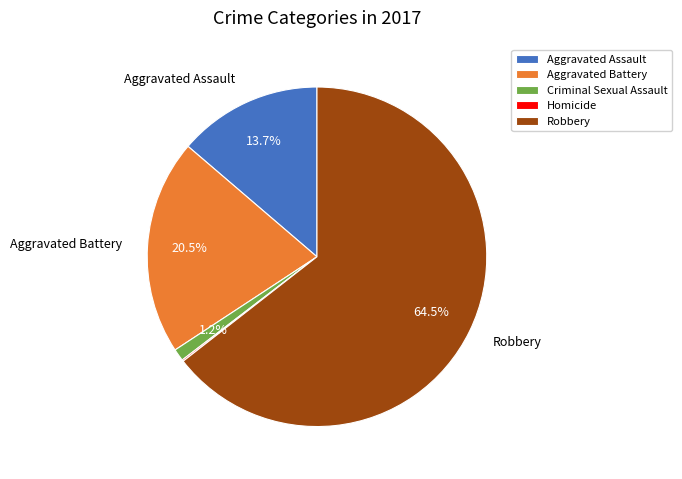

Which category has the biggest portion of the pie?

Robbery